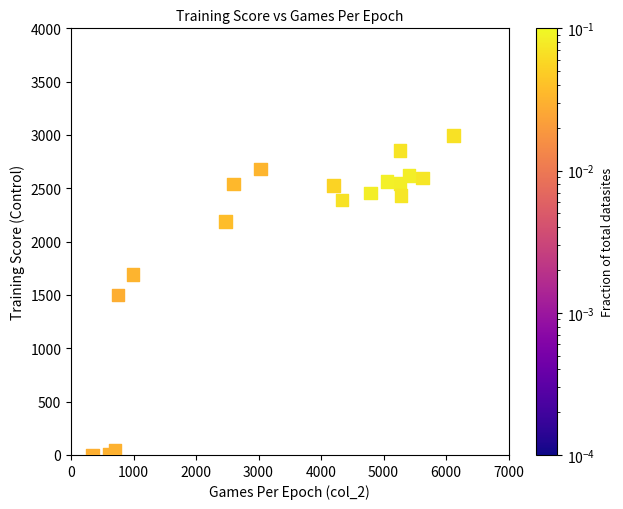

What is the range of X values (max minus min)?

5780.0